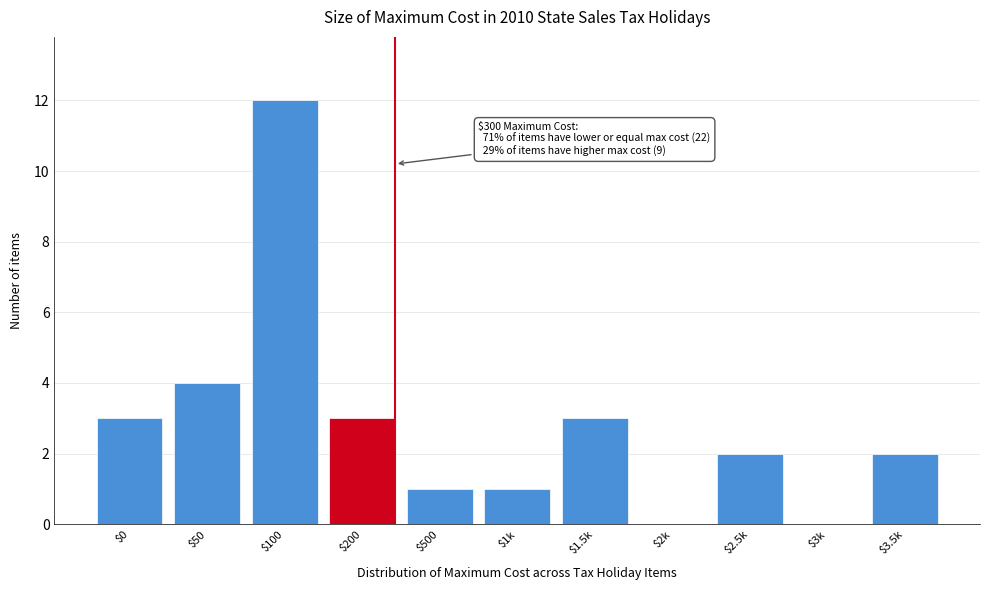

Where is the data nearest to the value 6?

$50